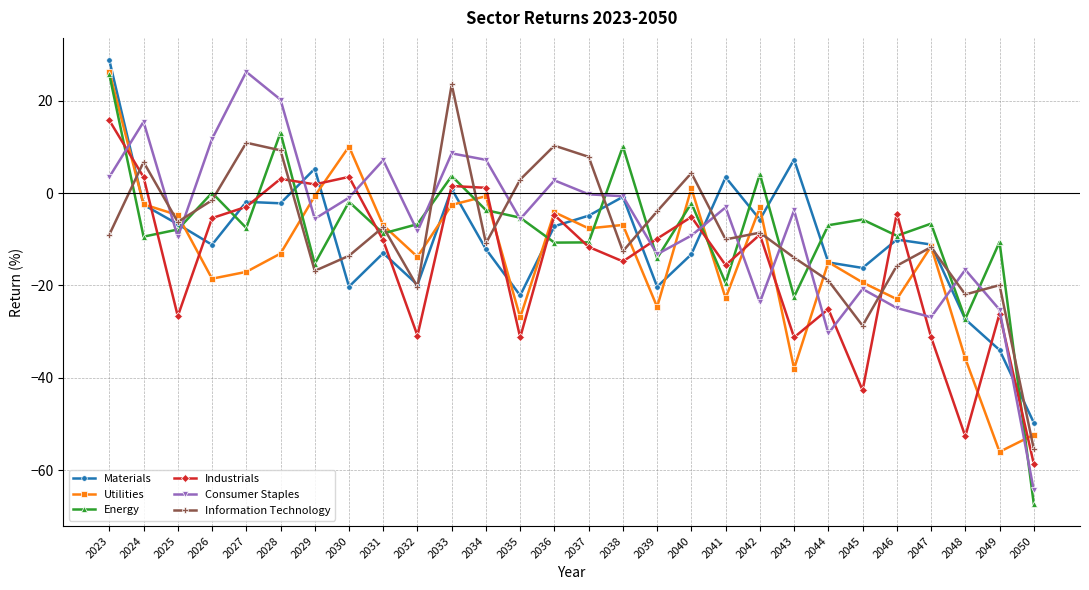

Which series has the largest range (max minus min)?

Energy